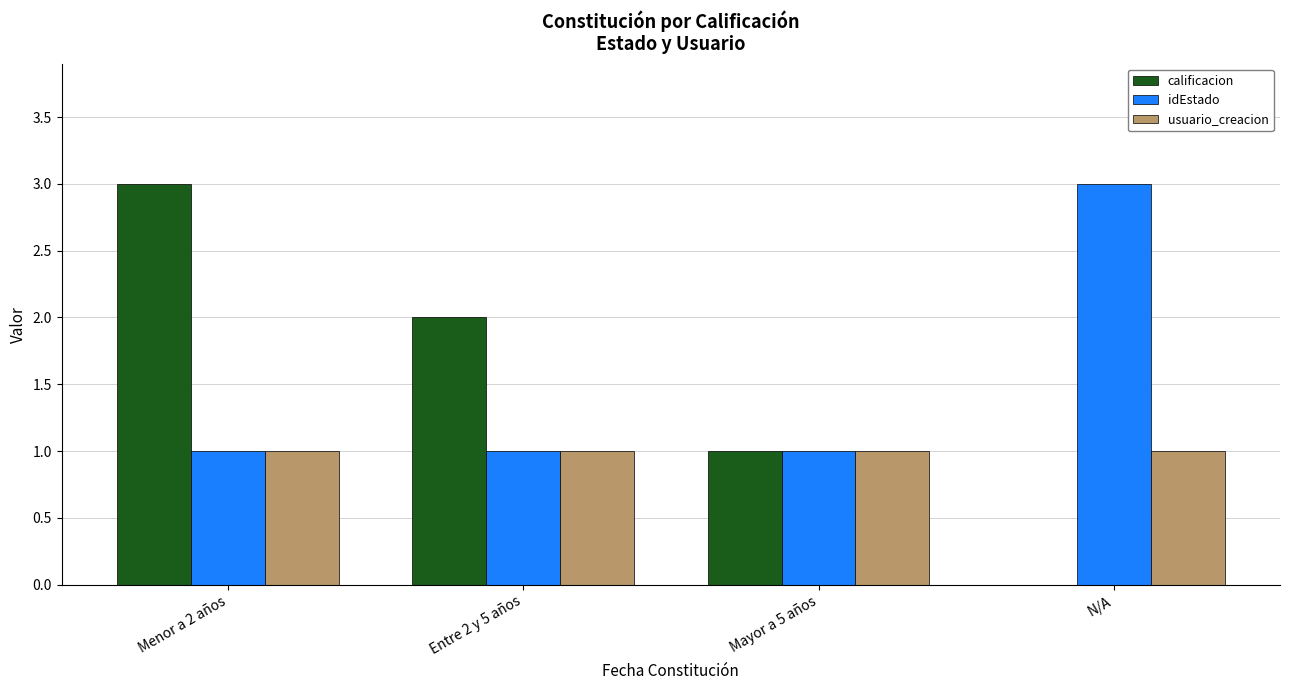

The idEstado series shows 2 at N/A. True or false?

False